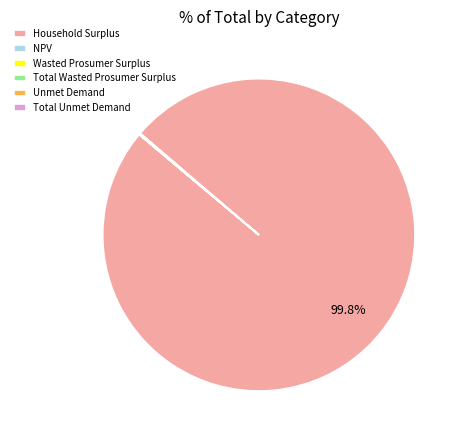

Is Household Surplus the majority of the pie?

Yes